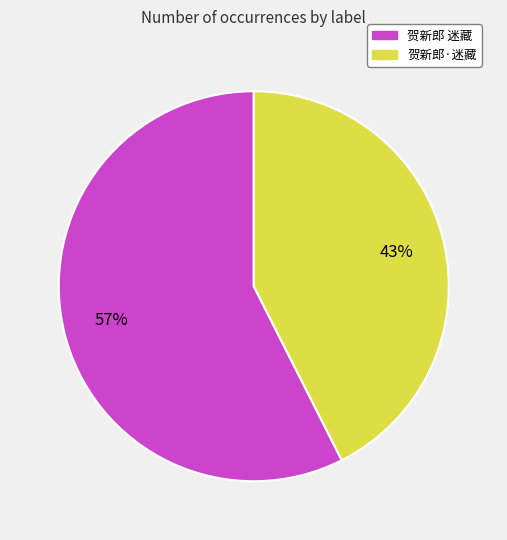

What percentage is the 贺新郎 迷藏 slice, to the nearest percent?

57%